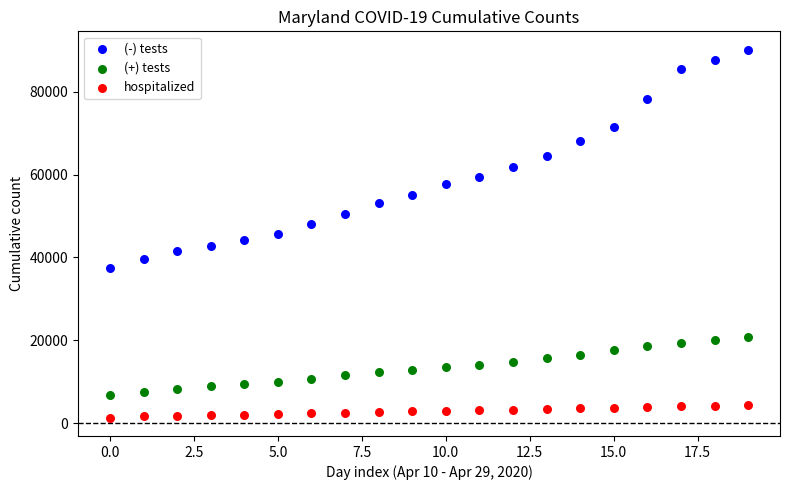

Which series reaches the maximum Y coordinate?

(-) tests